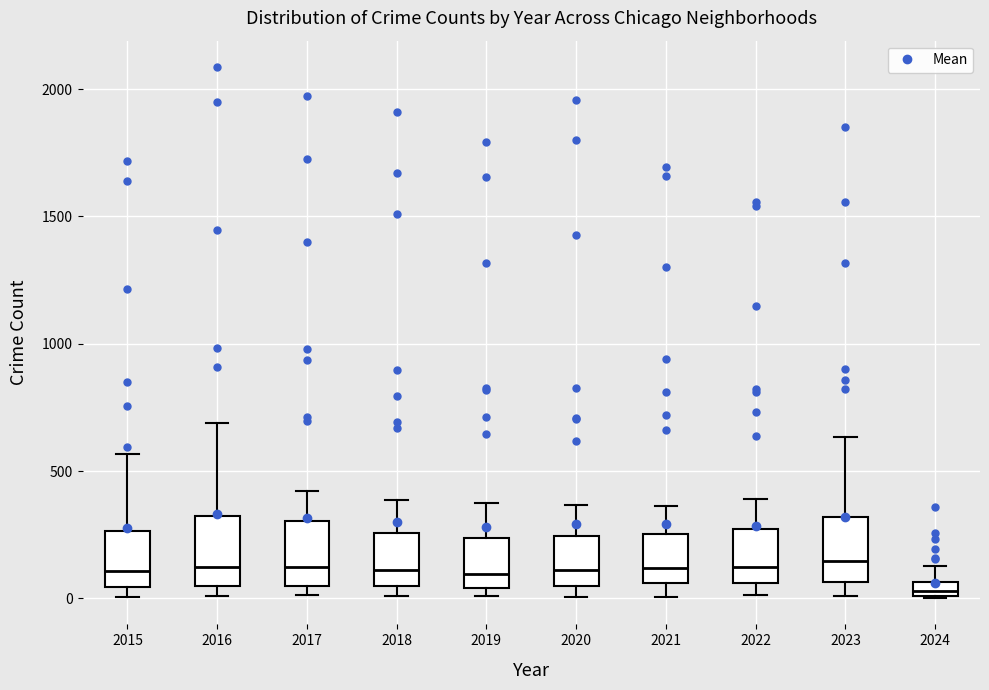

Where is the upper edge of the box at x = 2024 on the y-axis? The values are not printed on the chart, so give them approximately, as read against the axis.

50